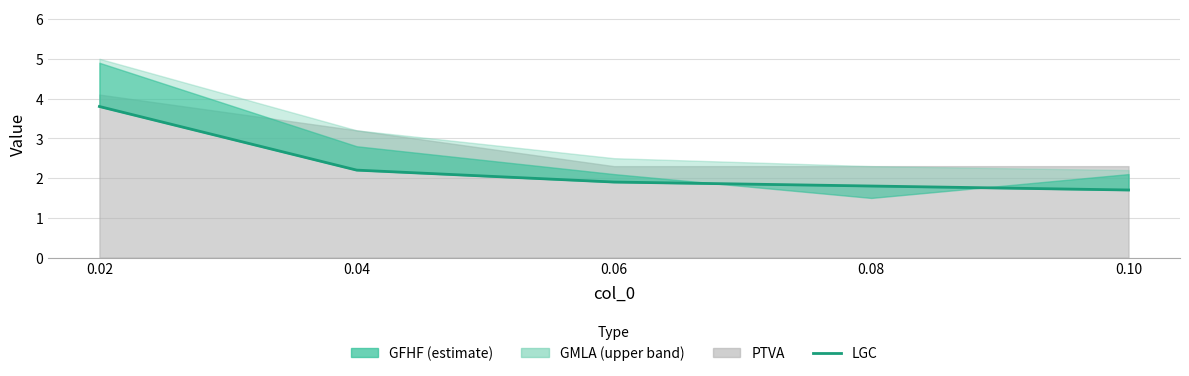

Does the chart have visible grid lines?

Yes